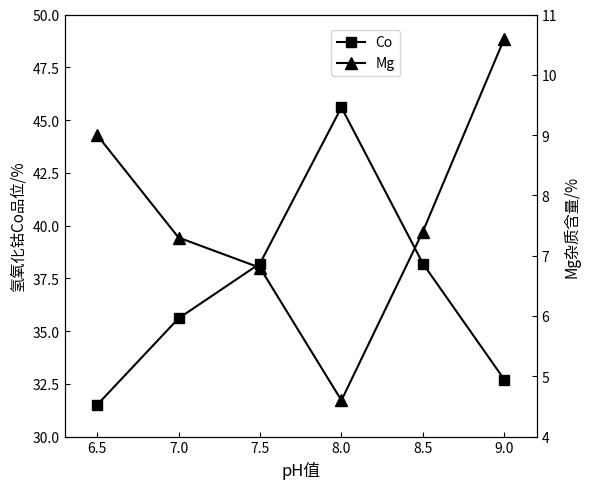

At which label is Co closest to 38?

7.5